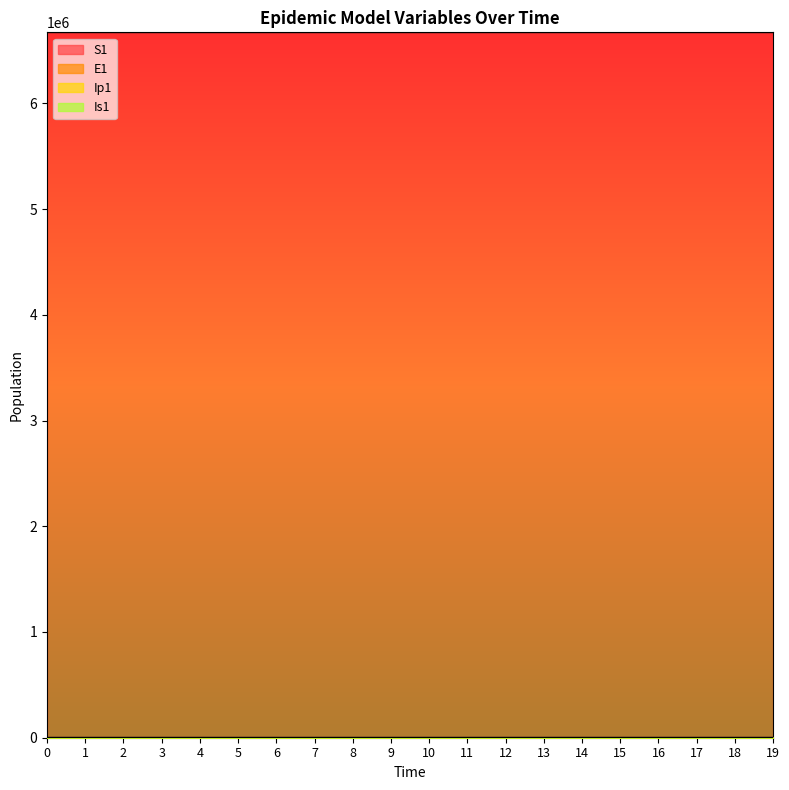

True or false: S1 and E1 cross at least once.

False